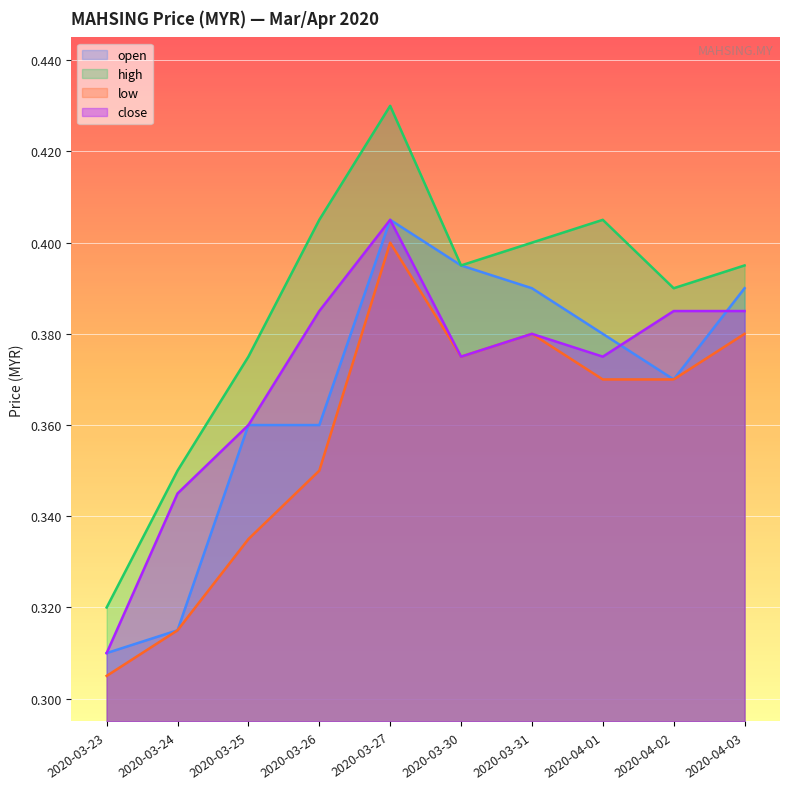

Does the chart display data point markers on the line(s)?

No